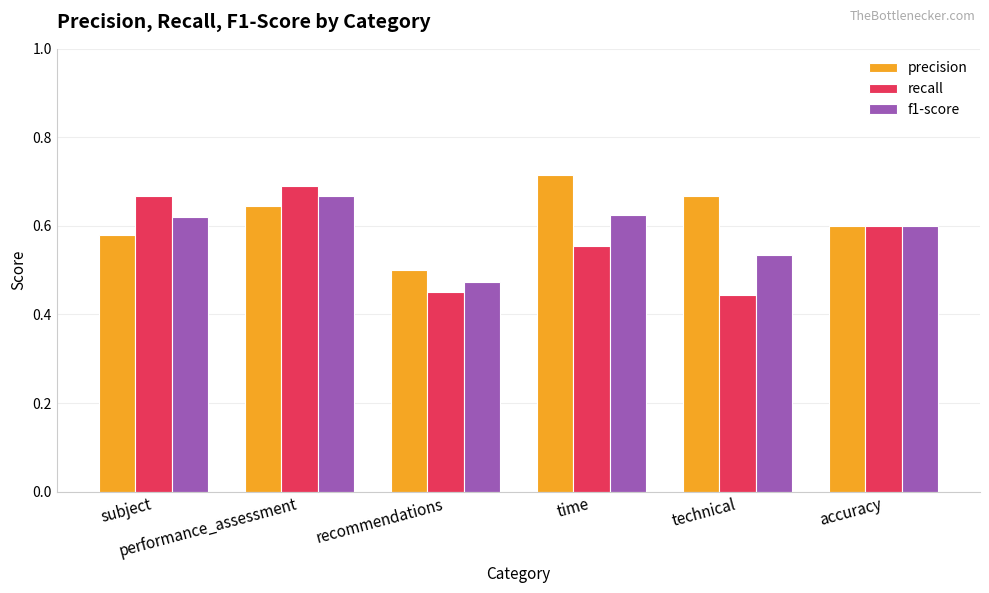

Which series changed the most between performance_assessment and recommendations?

recall